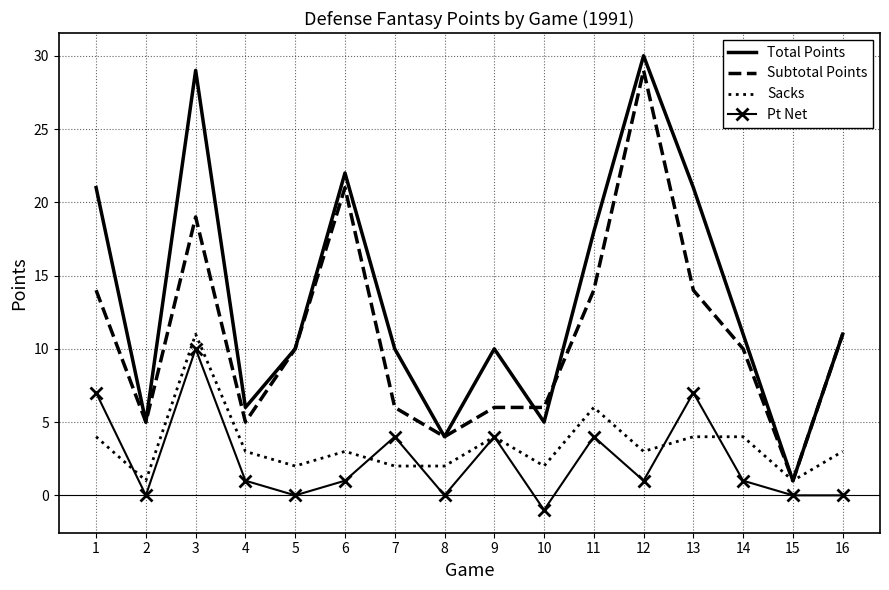

True or false: Pt Net and Total Points cross at least once.

False